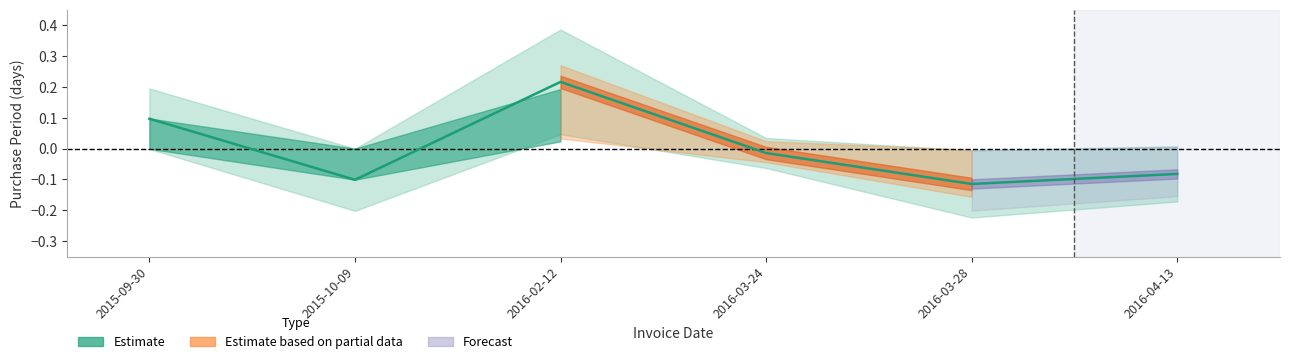

How many data points does each series have?

6